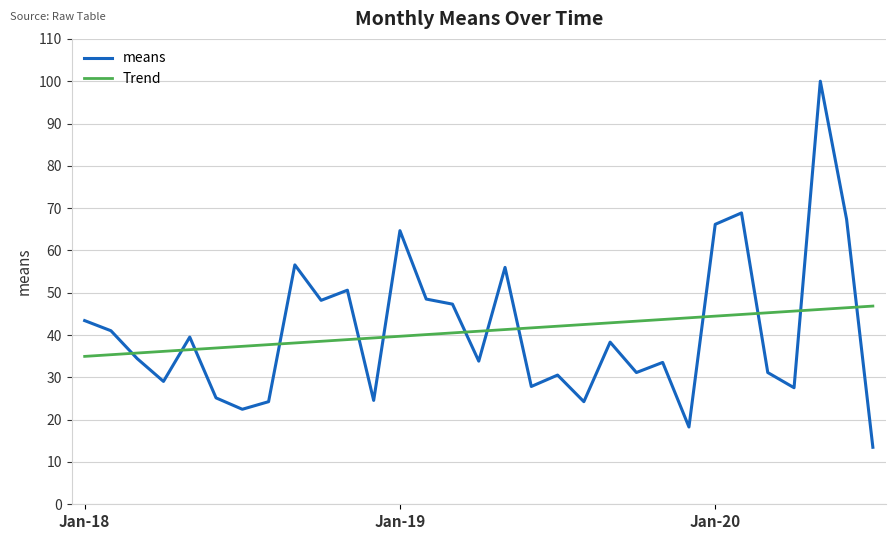

How many times do means and Trend cross each other?

13